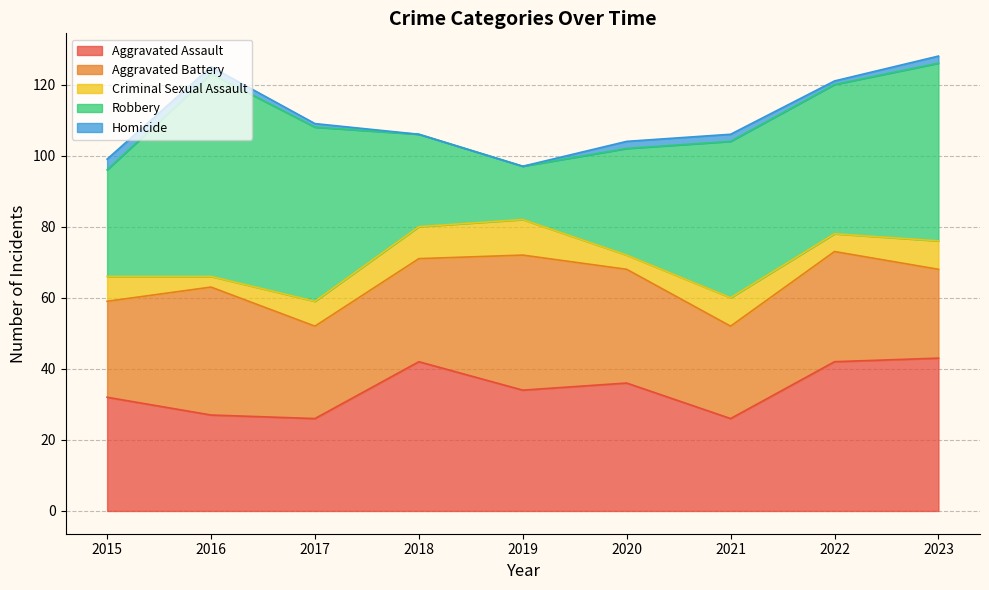

Rank the series by their maximum value, from highest to lowest.

Robbery, Aggravated Assault, Aggravated Battery, Criminal Sexual Assault, Homicide